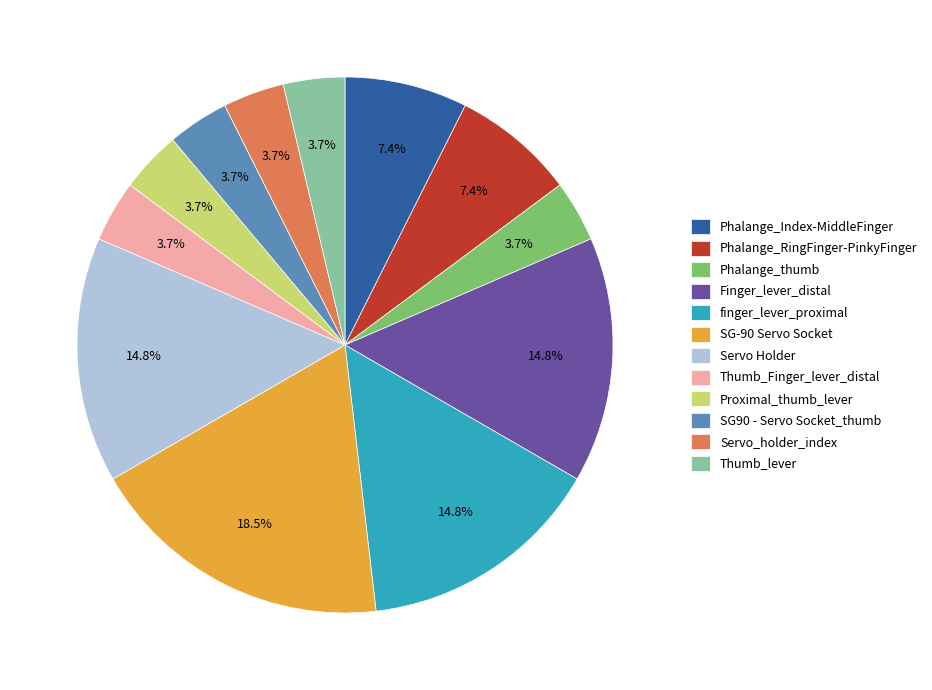

Count the number of slices in the pie.

12